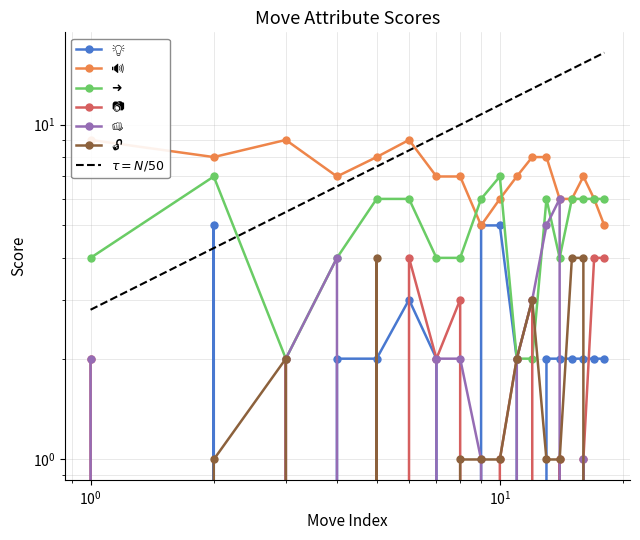

Is it true that 👊 equals 0 at Circumvent?

False